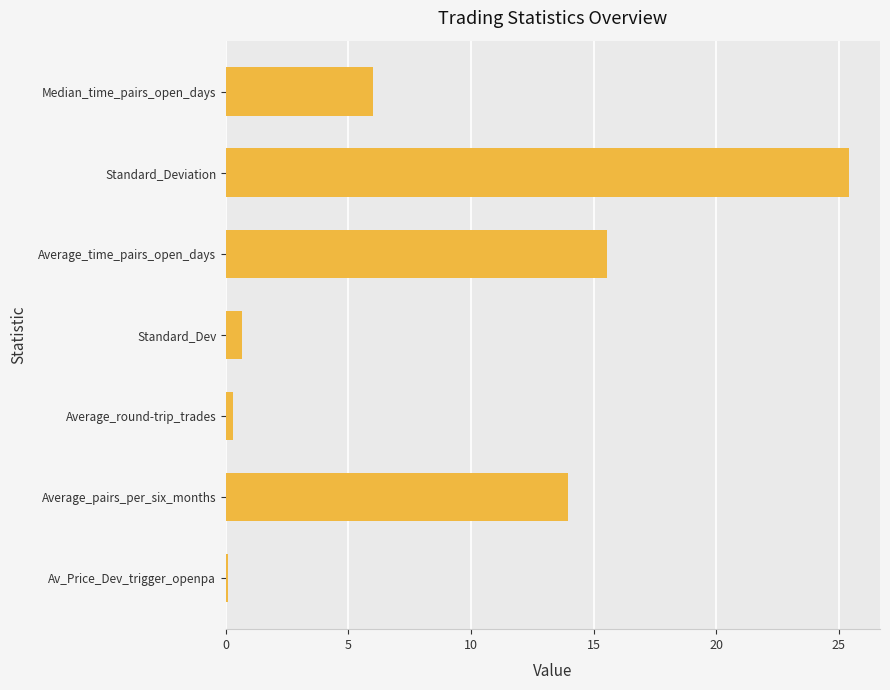

Is it true that the value at Average_pairs_per_six_months is 13.9?

True